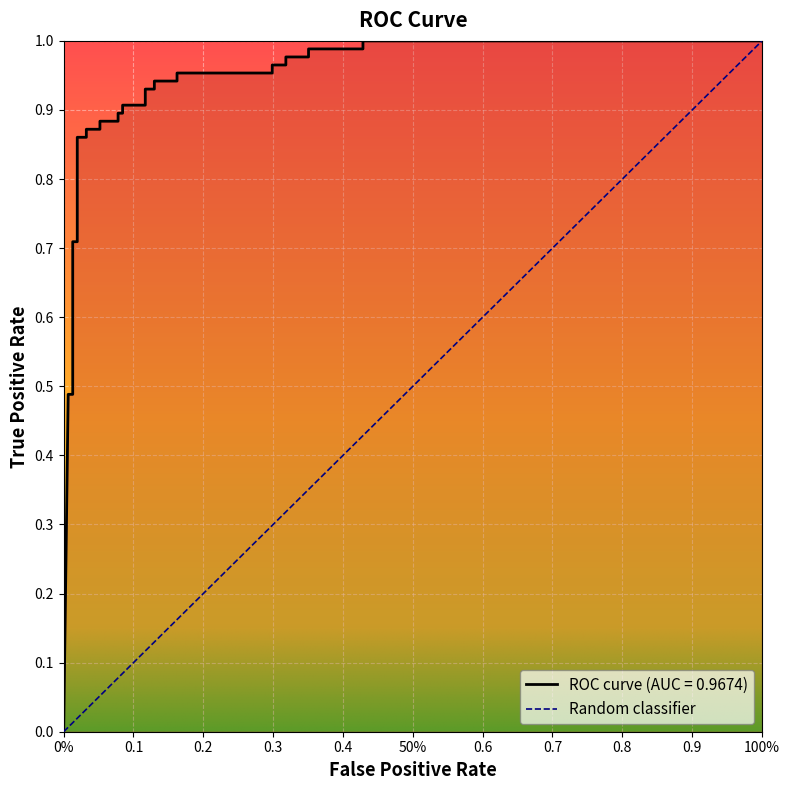

What is the value of the 21st point from the left?

0.9